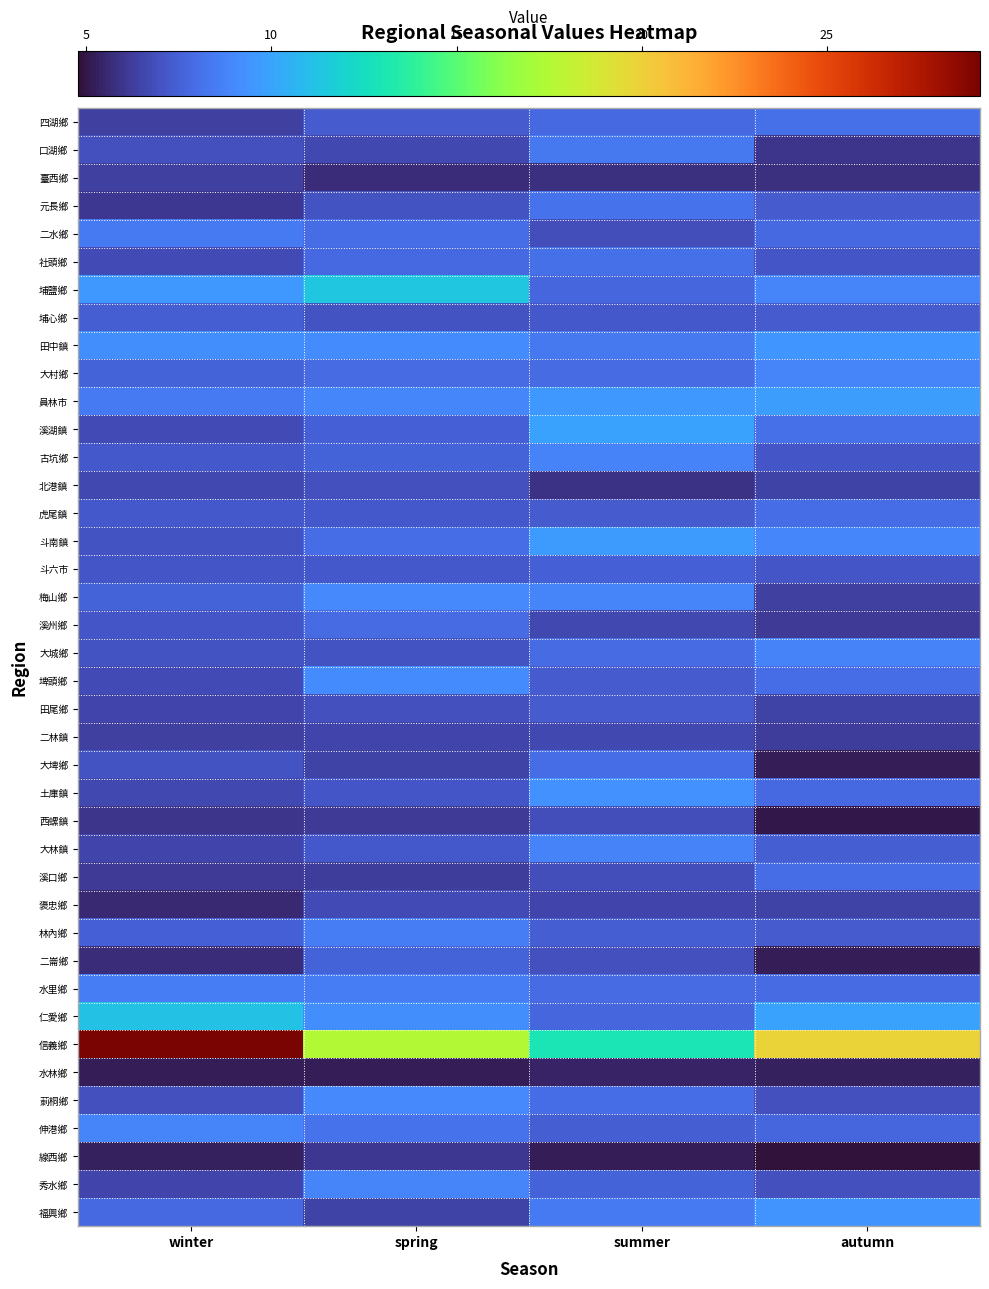

At which category does the chart reach its peak across all series?

winter